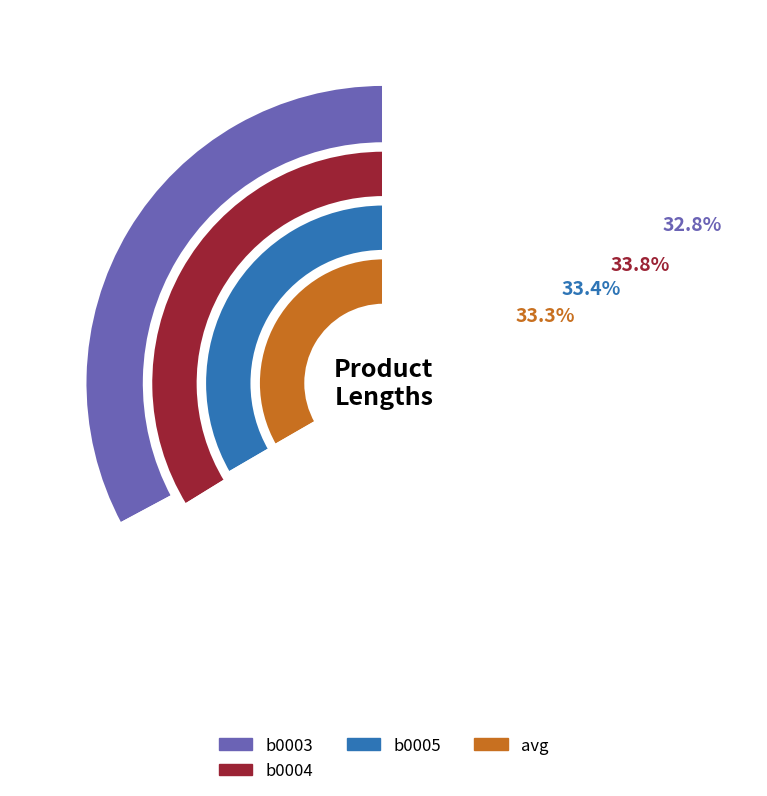

What percentage is the b0004 slice, to the nearest percent?

34%